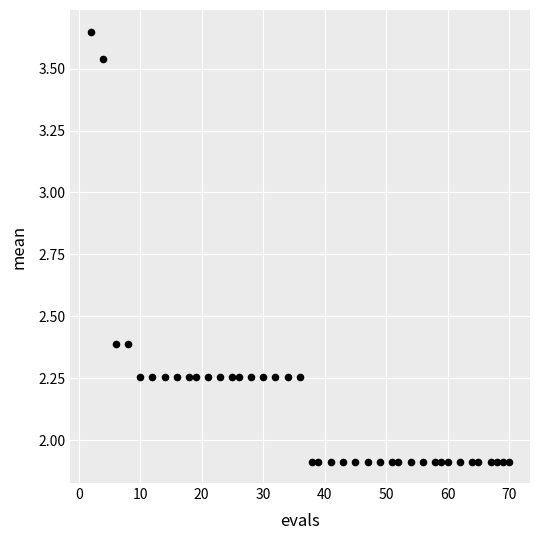

What is the range of X values (max minus min)?

68.0